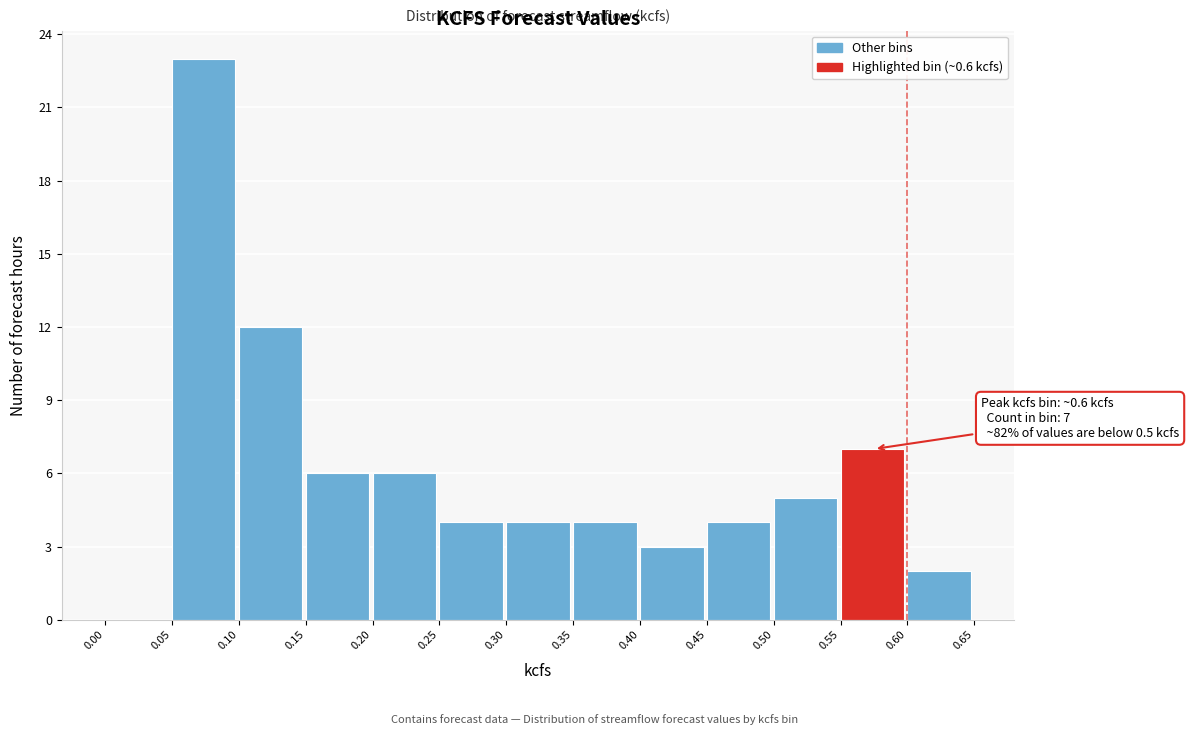

Which range on the x-axis has the tallest bar?

0.05 to 0.10